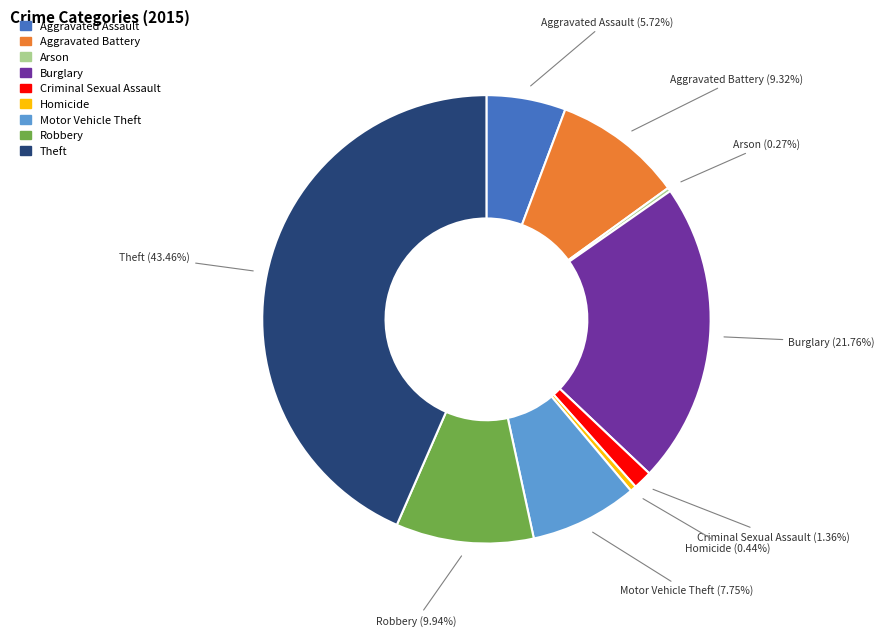

To the nearest percent, what is the difference between the largest and smallest slice percentages?

43%